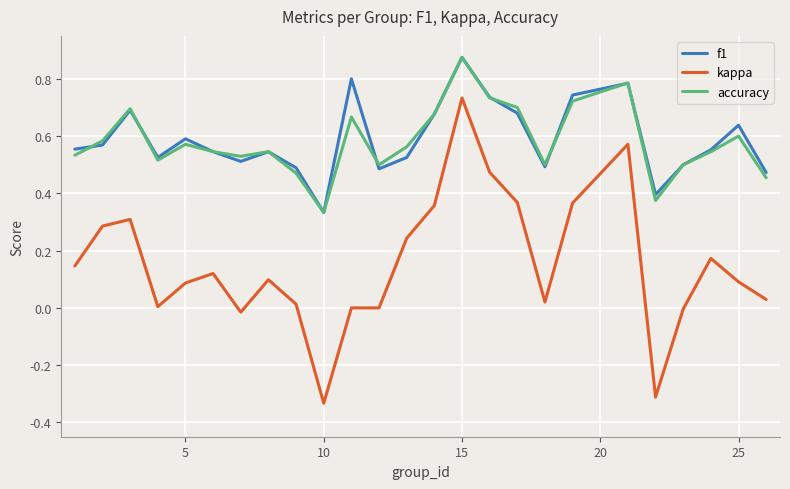

True or false: accuracy and kappa intersect in this chart.

False